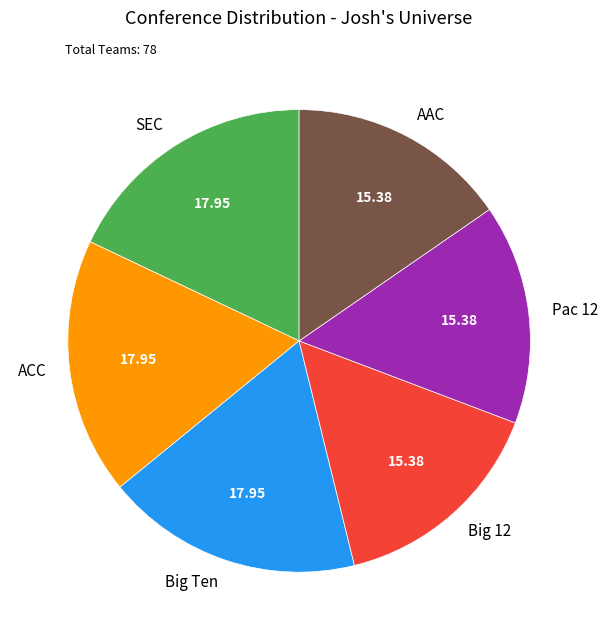

Does Pac 12 represent more than half of the total?

No